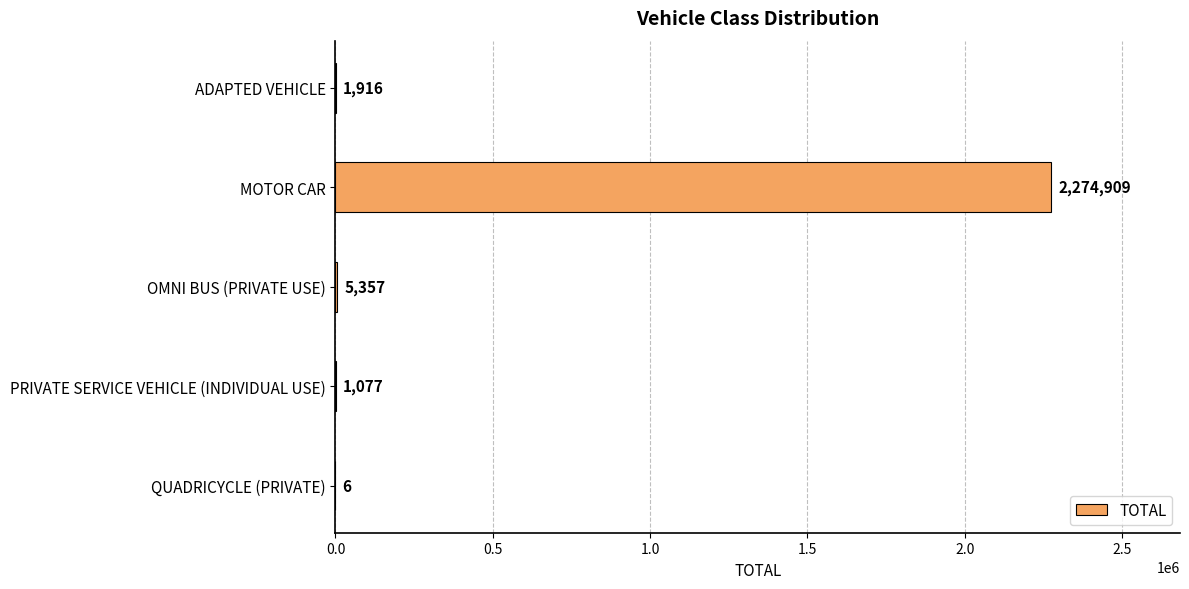

Reading bottom to top, what are all the values shown in this chart?

QUADRICYCLE (PRIVATE)=6	PRIVATE SERVICE VEHICLE (INDIVIDUAL USE)=1077	OMNI BUS (PRIVATE USE)=5357	MOTOR CAR=2274909	ADAPTED VEHICLE=1916